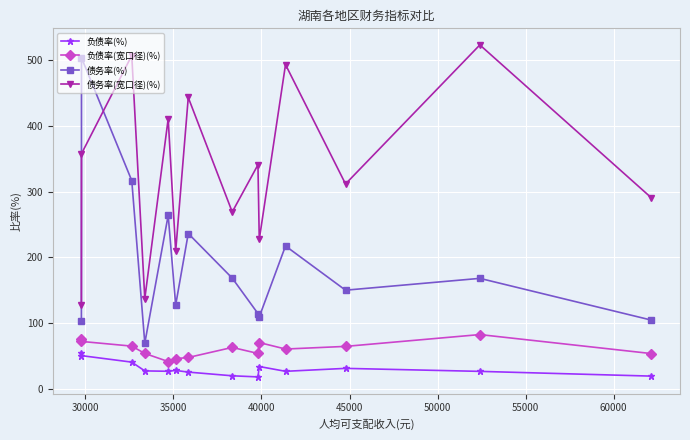

True or false: 负债率(宽口径)(%) and 债务率(宽口径)(%) cross at least once.

False